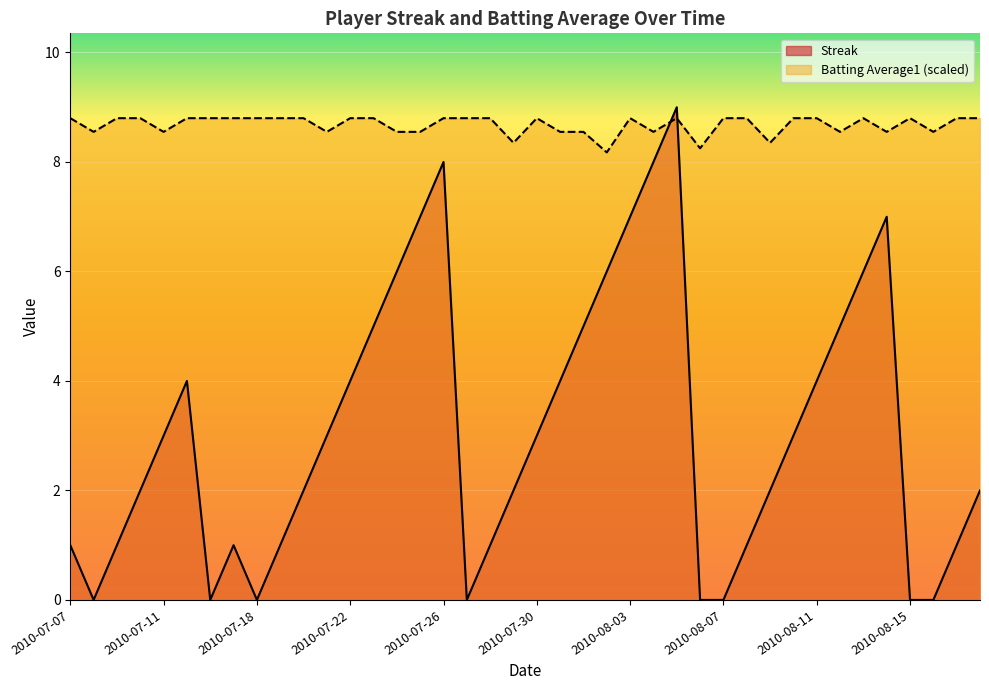

What is the difference between the Batting Average1 values at 2010-08-14 and 2010-08-09?

0.2